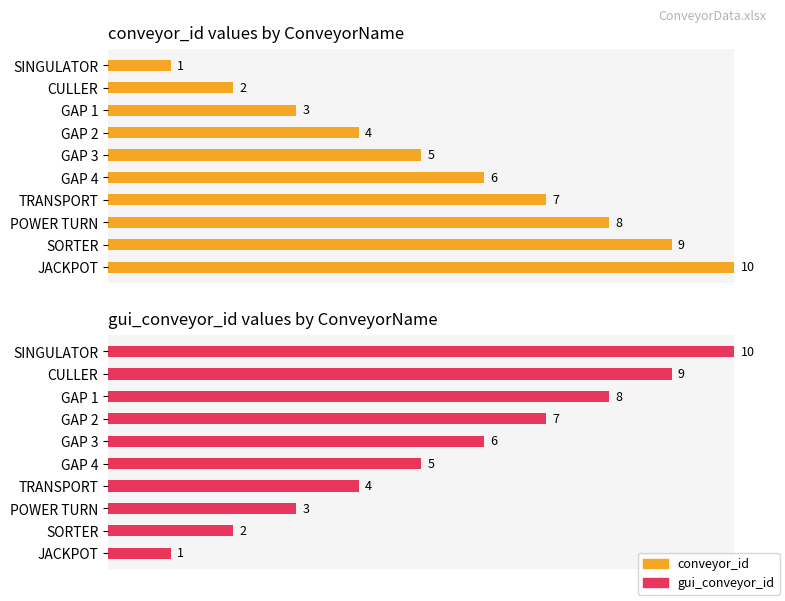

Reading right to left, list all the values displayed in this chart.

gui_conveyor_id: JACKPOT=1	SORTER=2	POWER TURN=3	TRANSPORT=4	GAP 4=5	GAP 3=6	GAP 2=7	GAP 1=8	CULLER=9	SINGULATOR=10
conveyor_id: JACKPOT=10	SORTER=9	POWER TURN=8	TRANSPORT=7	GAP 4=6	GAP 3=5	GAP 2=4	GAP 1=3	CULLER=2	SINGULATOR=1